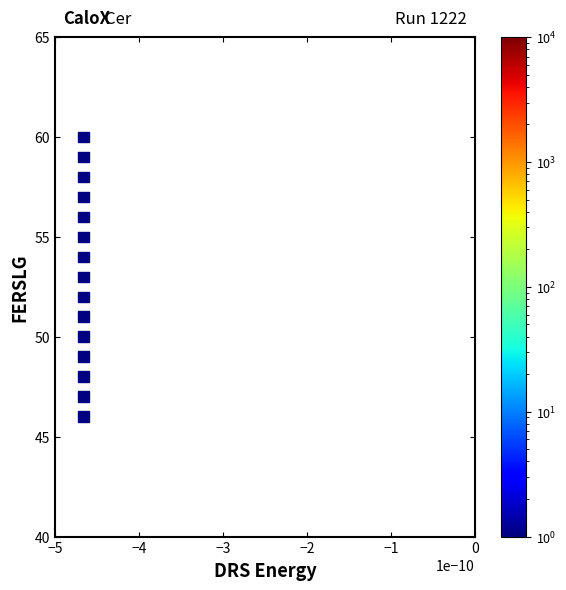

How many points are shown in the scatter plot?

15